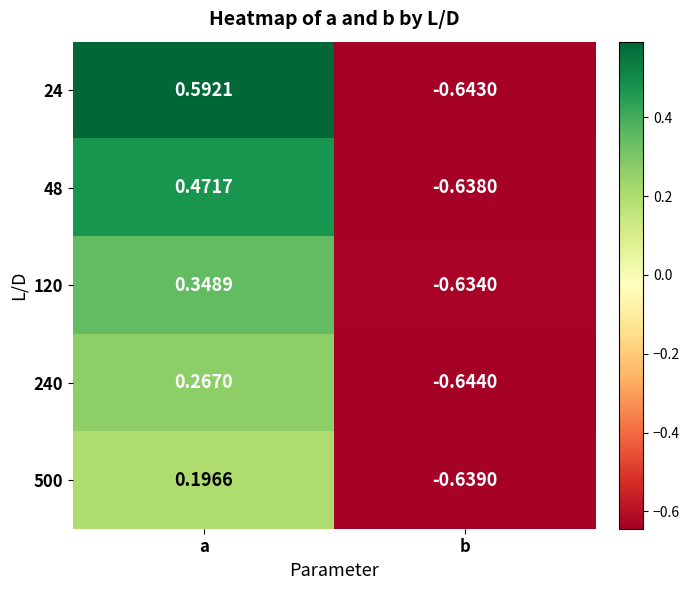

Rank the series at b from highest to lowest value.

120, 48, 500, 24, 240